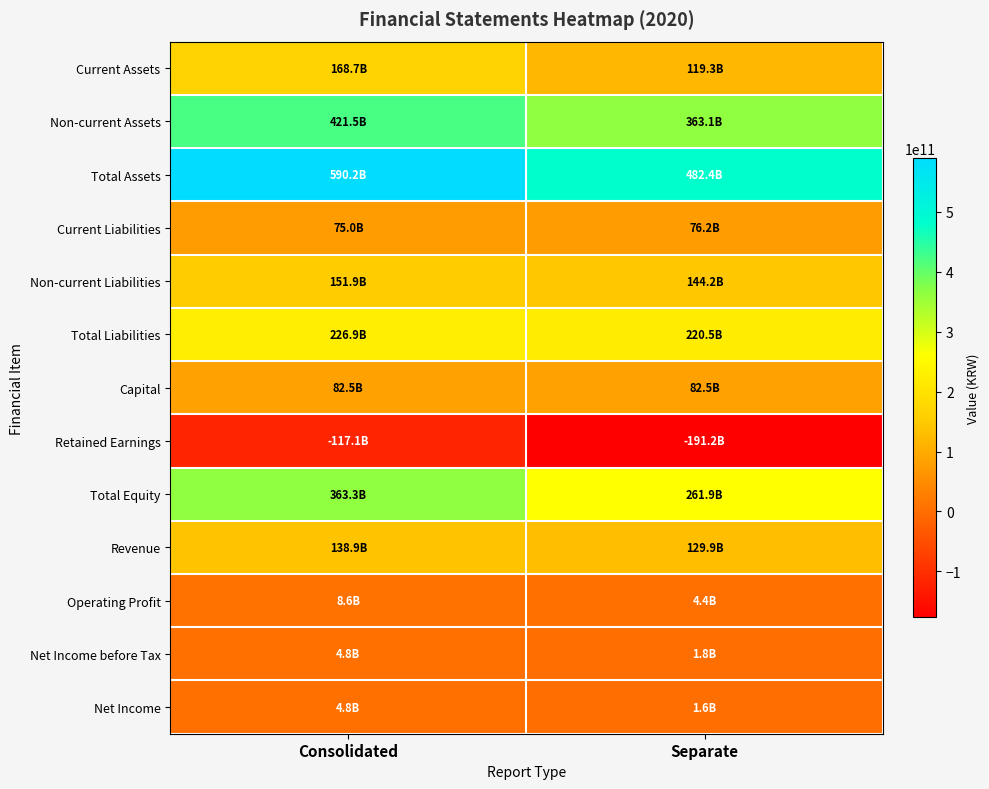

Which series has the largest total across all categories?

Total Assets